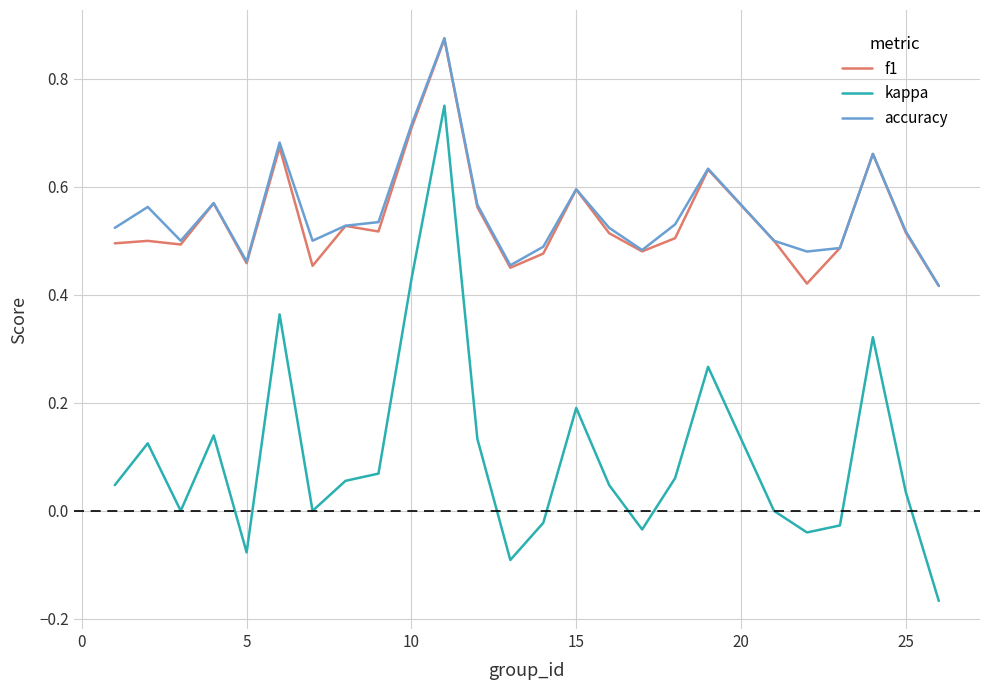

True or false: accuracy and kappa intersect in this chart.

False